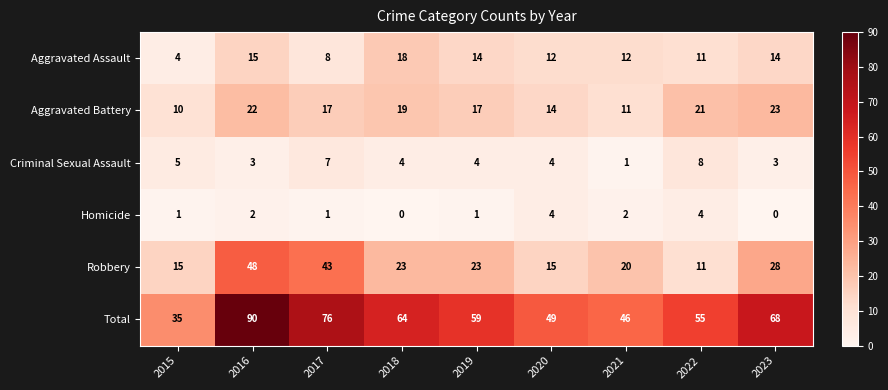

What is the difference between the second highest and second lowest values in the Aggravated Assault series?

7